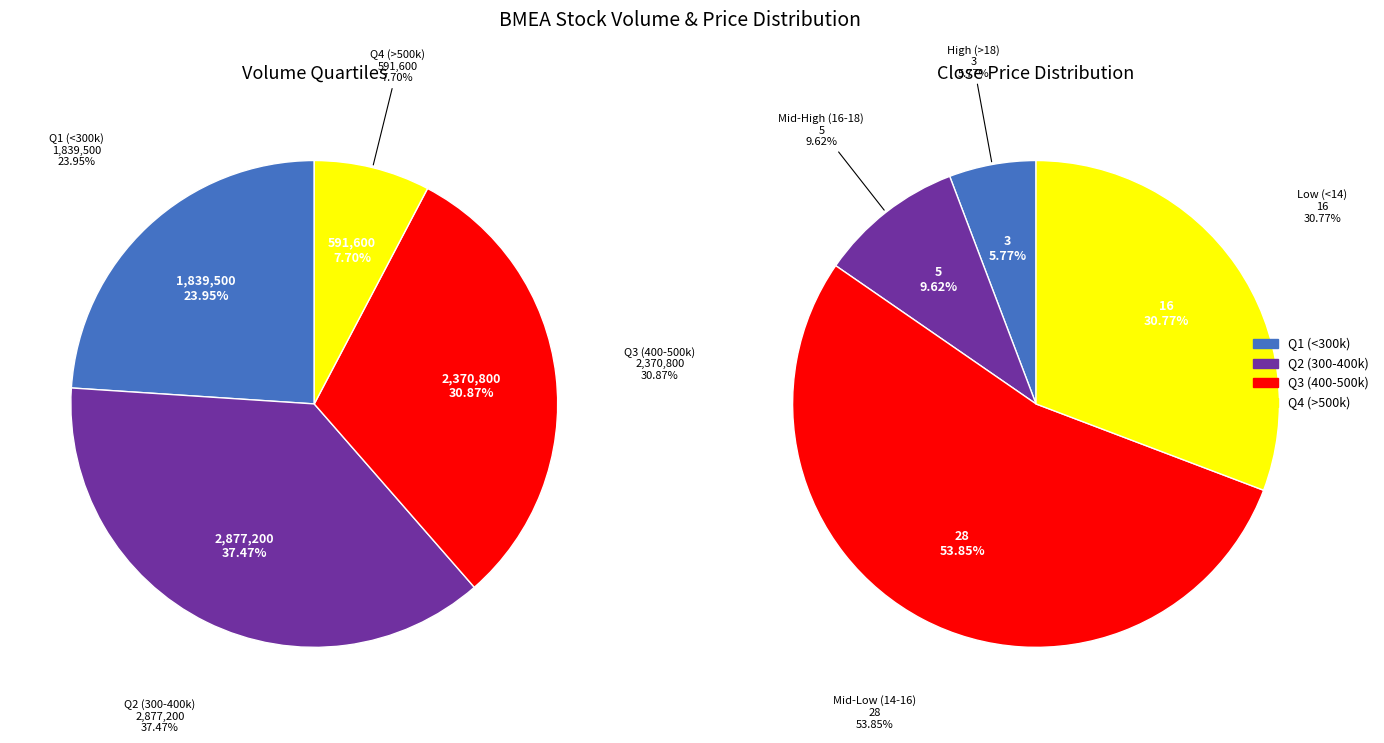

Is 2023-08-22 the majority of the pie?

No